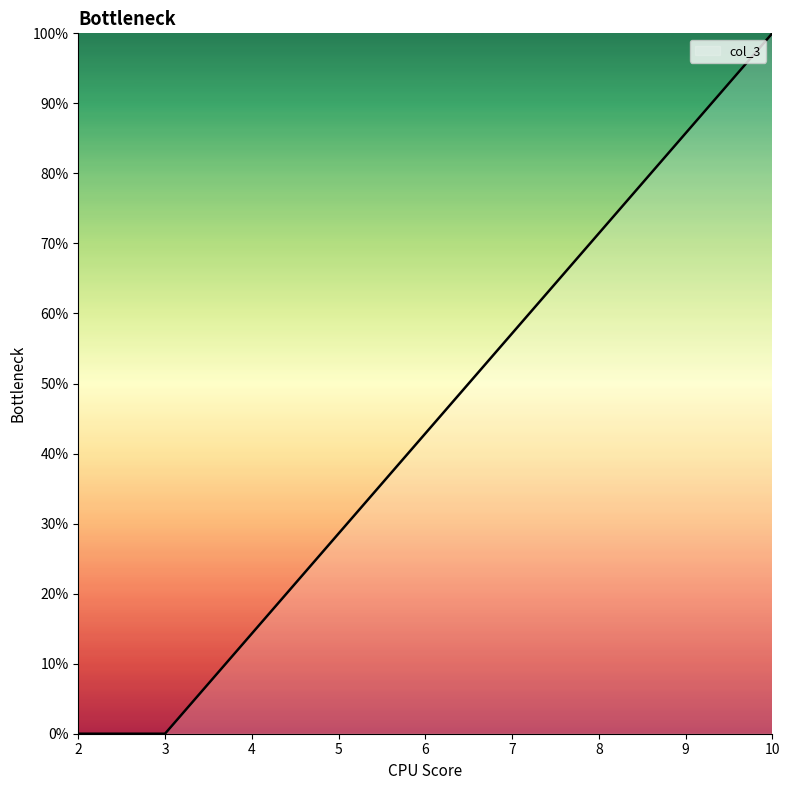

True or false: the data shows 0.0 at 3.

True